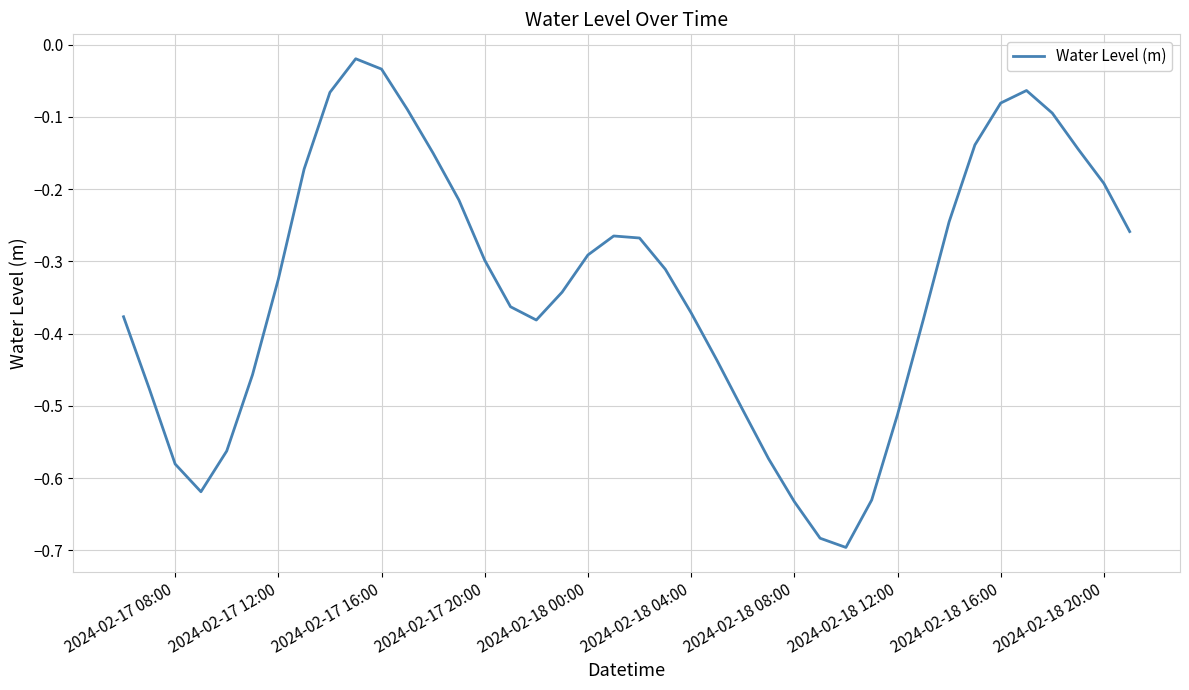

What is the difference between the maximum and minimum values?

0.7